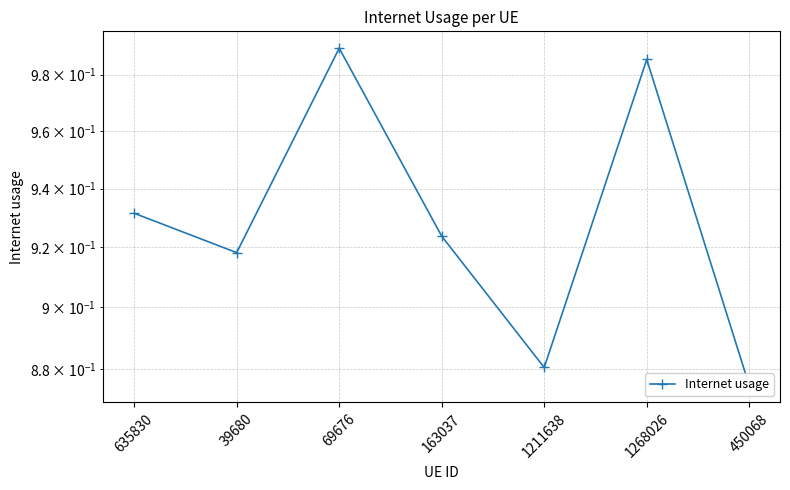

What is the sum of all values?

6.5